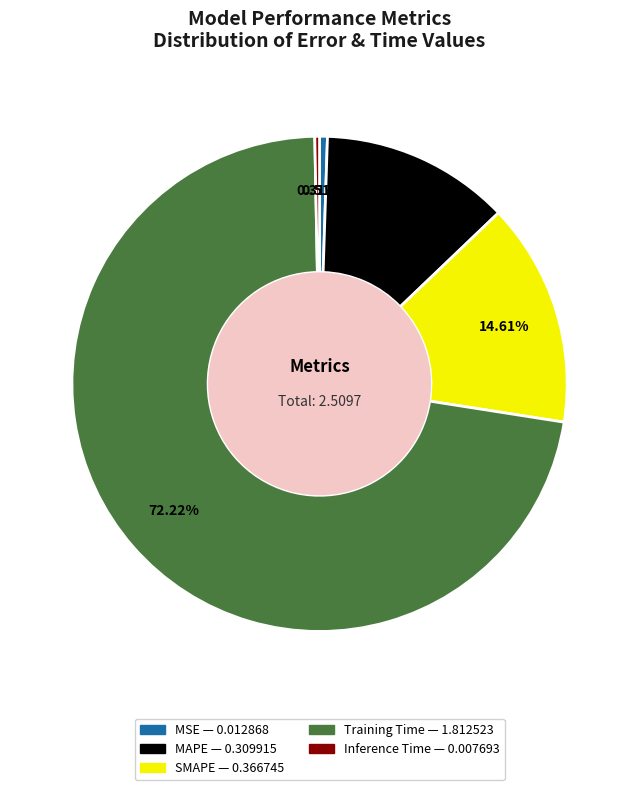

What is the largest slice in the pie chart?

Training Time